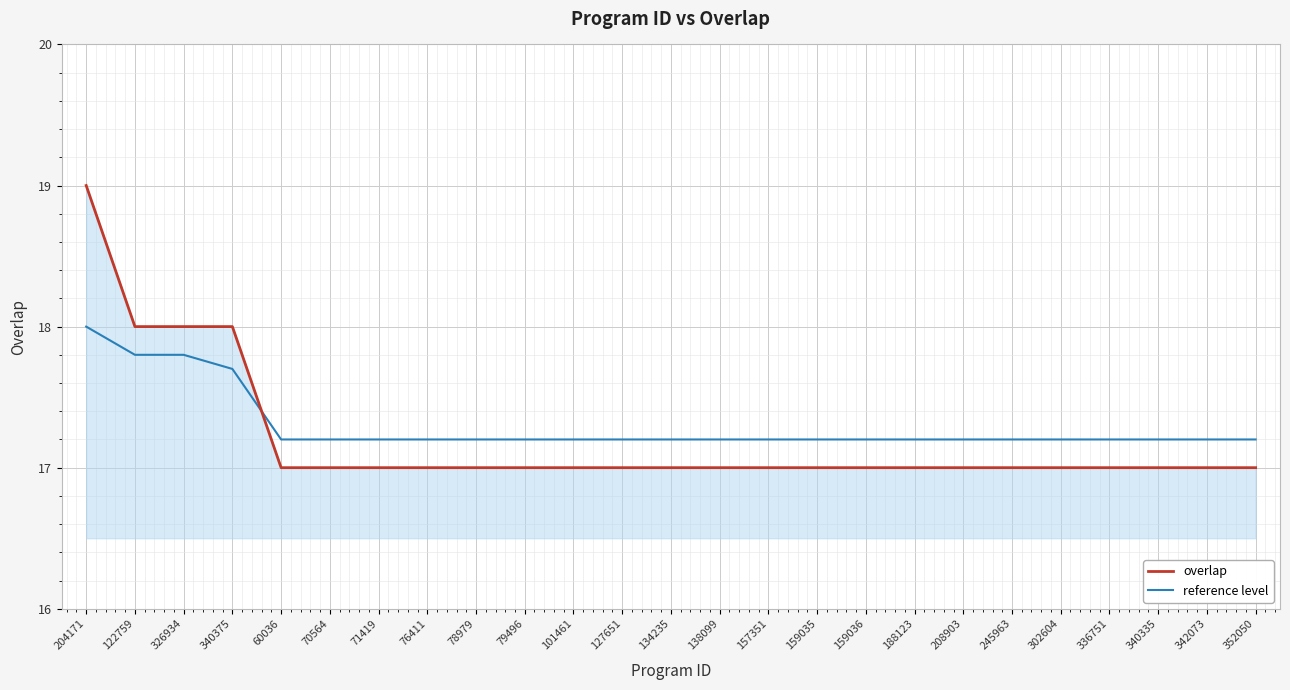

The overlap series shows 17.0 at 138099. True or false?

True